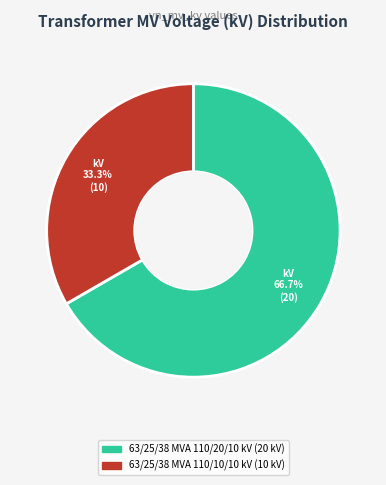

Is the sum of 63/25/38 MVA 110/10/10 kV and 63/25/38 MVA 110/20/10 kV greater than half?

Yes